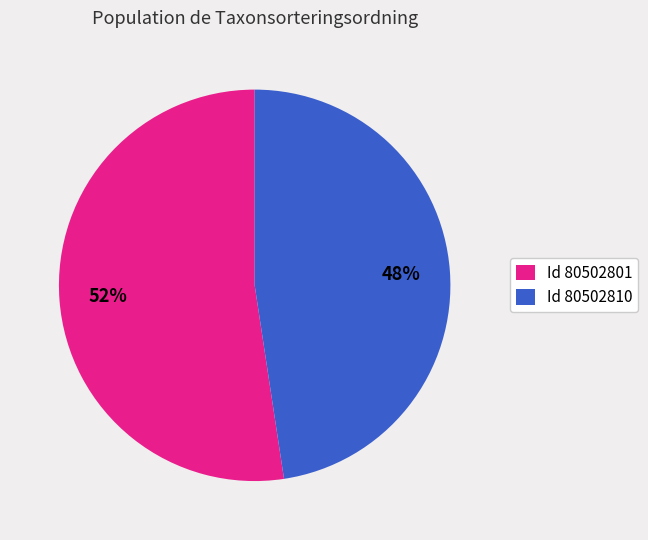

Which has a higher value, Id 80502810 or Id 80502801?

Id 80502801